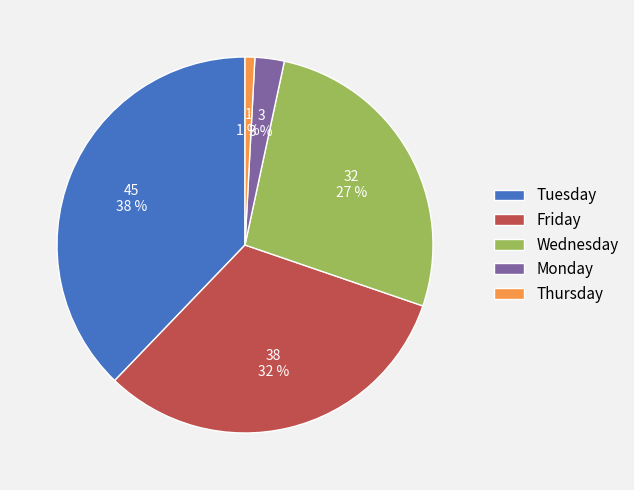

Does Friday account for over 50% of the chart?

No